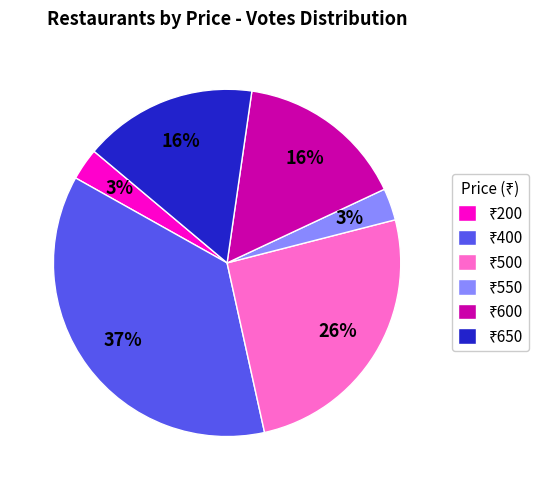

To the nearest percent, what is the average slice percentage?

17%